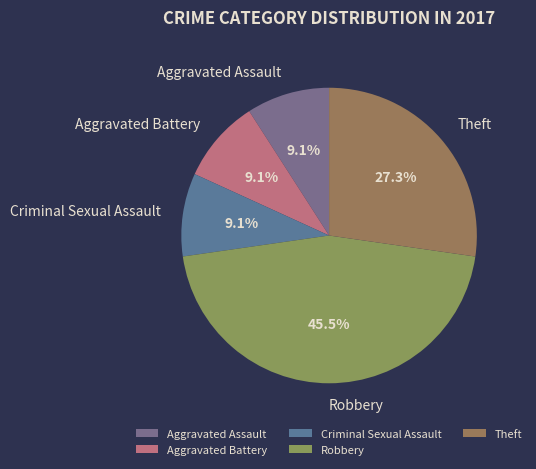

Does any single category account for the majority?

No